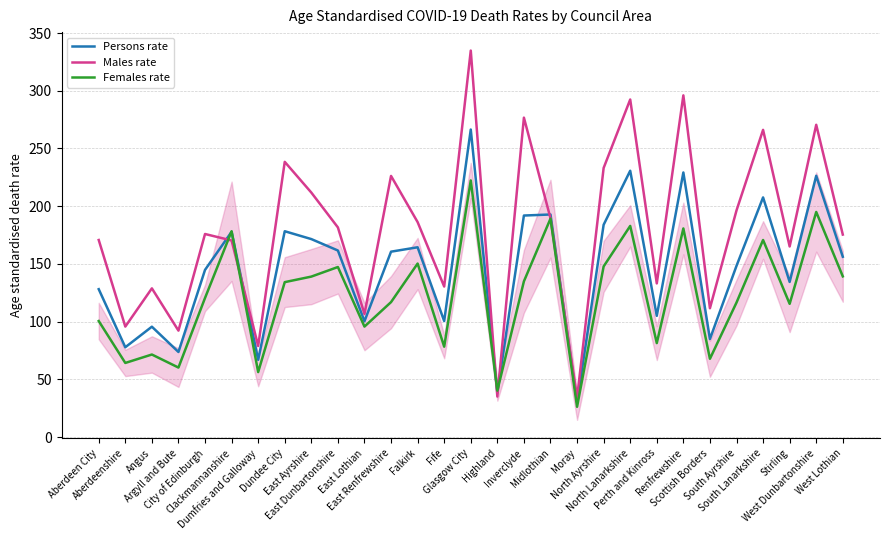

What is the smallest value displayed?

26.2